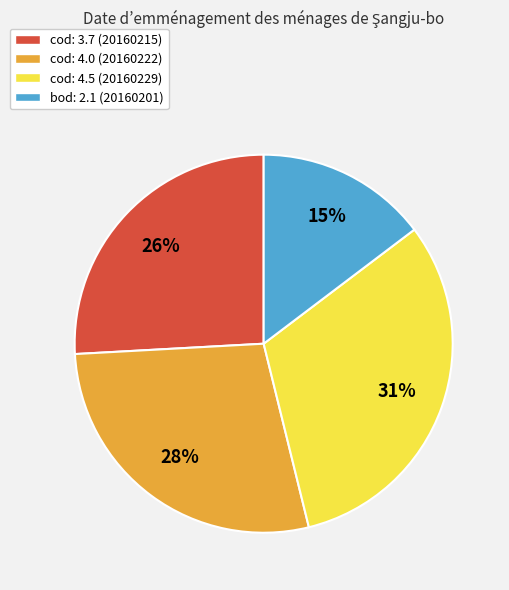

Rank the categories by value from highest to lowest.

cod: 4.5 (20160229), cod: 4.0 (20160222), cod: 3.7 (20160215), bod: 2.1 (20160201)